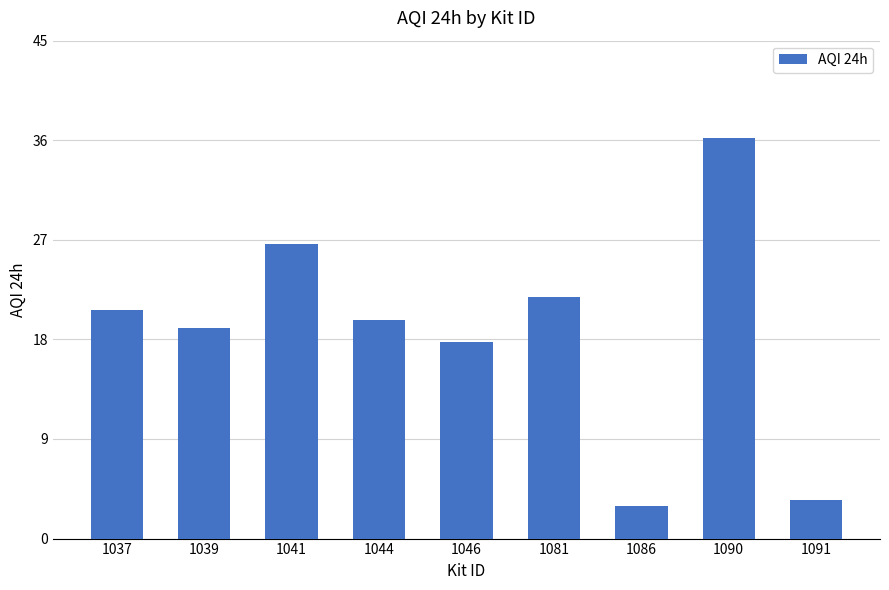

Read the value at 1091.

3.5